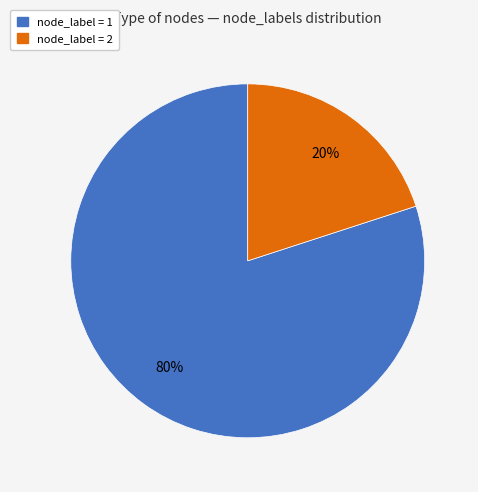

Rank the categories by value from highest to lowest.

node_label = 1, node_label = 2